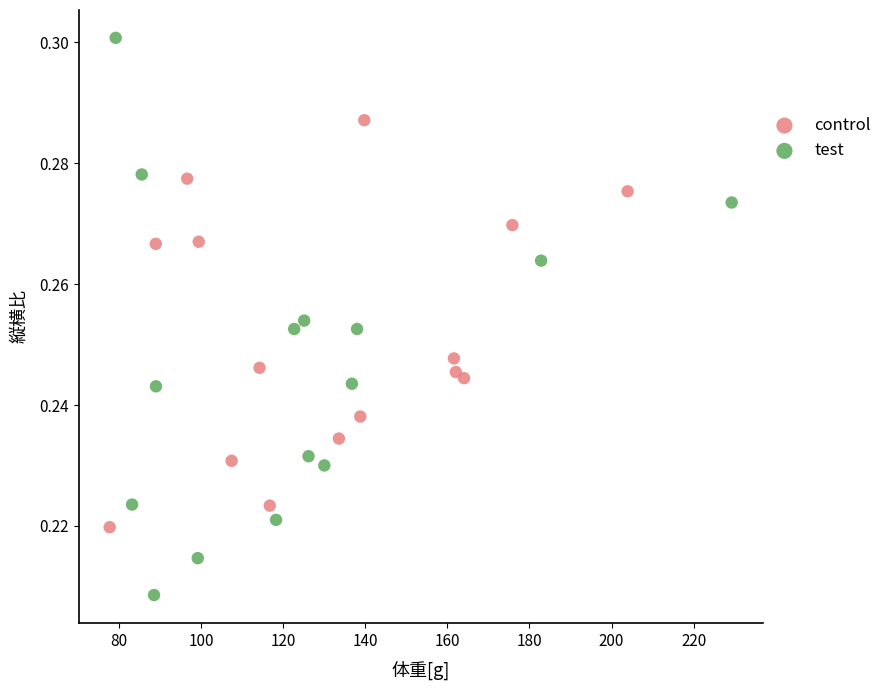

Which series contains the lowest Y value?

test